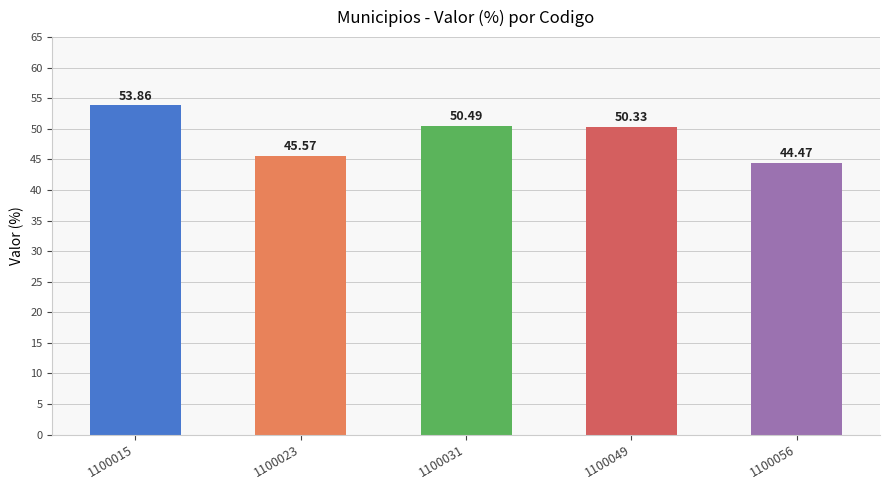

Which label corresponds to the largest value in the chart?

1100015